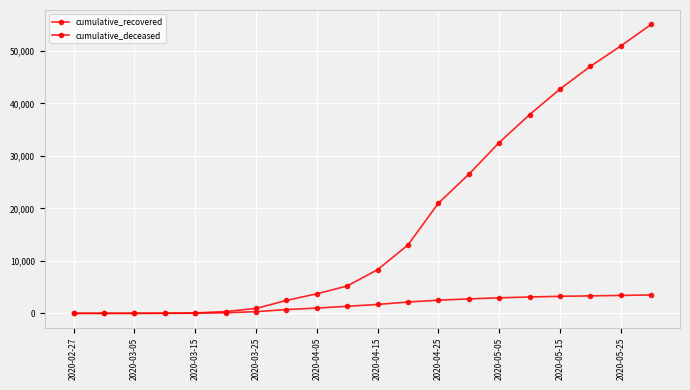

How many values in the cumulative_recovered series are below 8326?

10